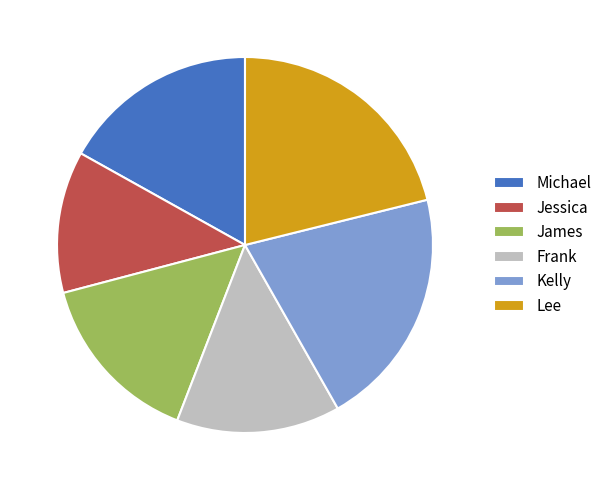

True or false: Frank accounts for 21% of the total.

False